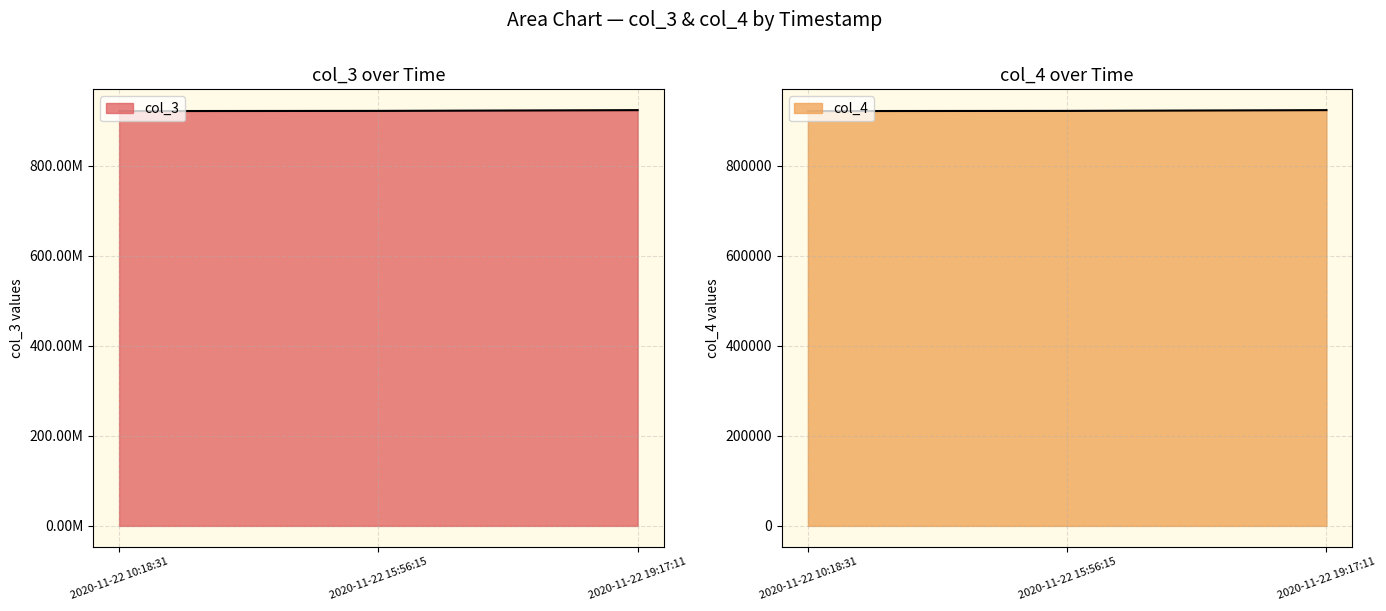

How many lines are shown in the chart?

2